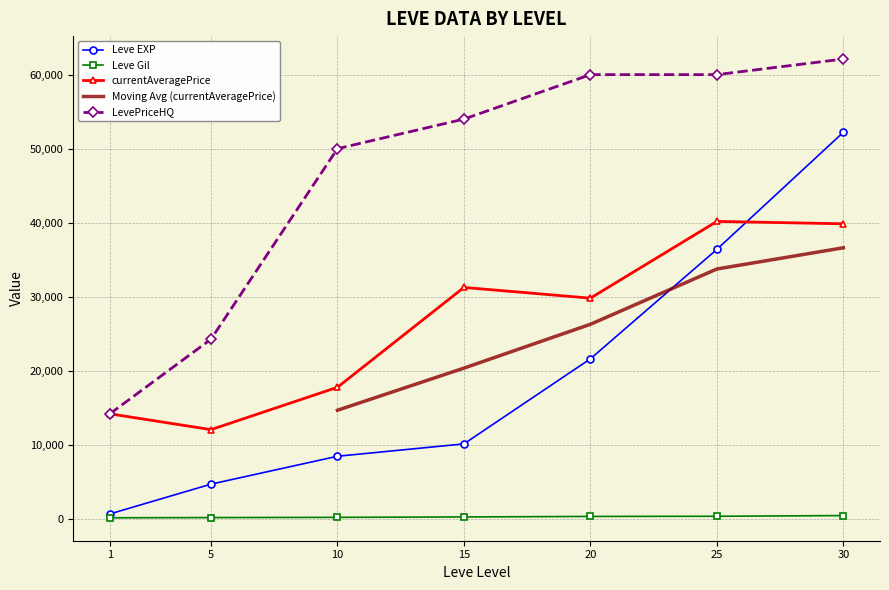

What is the sum of all Leve Gil values?

1670